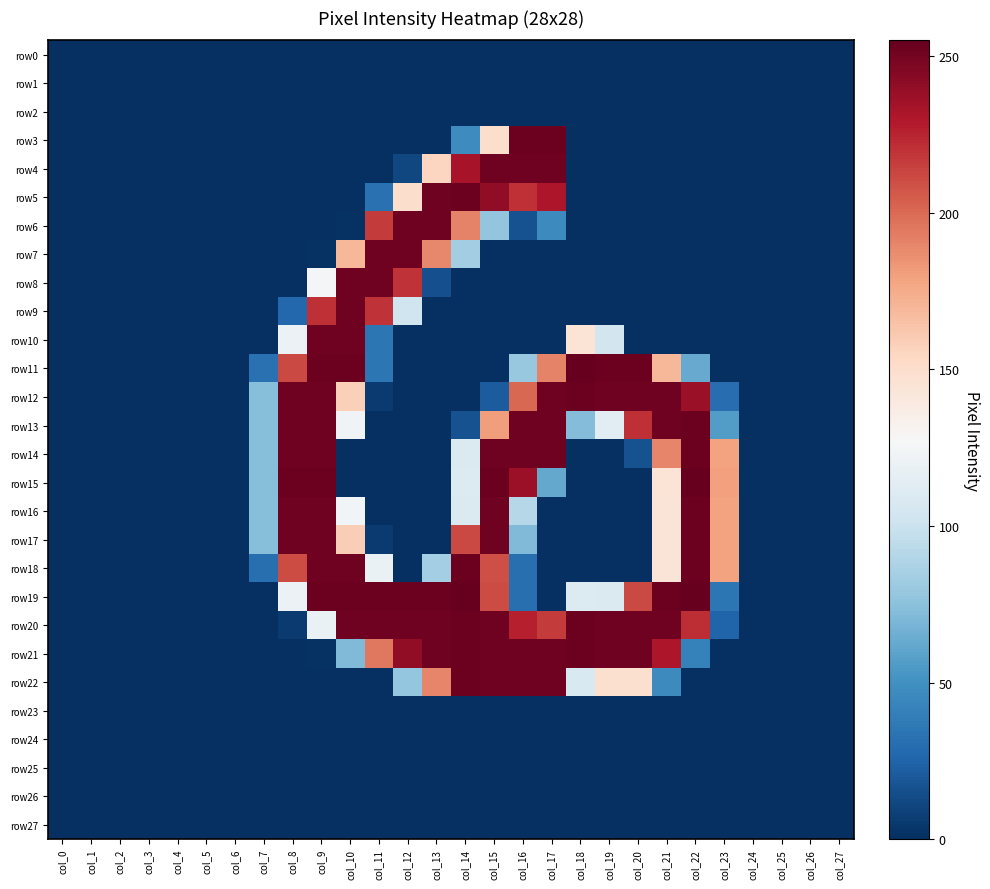

At which category is the sum across all series the highest?

col_15